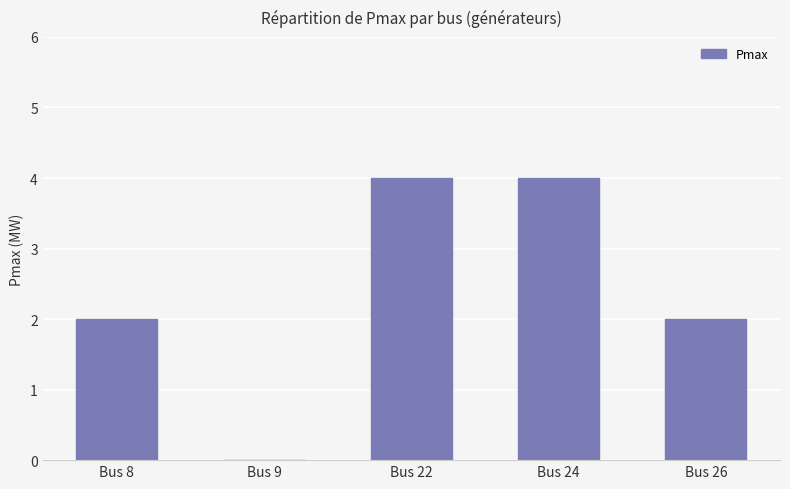

Reading left to right, what are all the values shown in this chart?

Bus 8=2	Bus 9=0	Bus 22=4	Bus 24=4	Bus 26=2